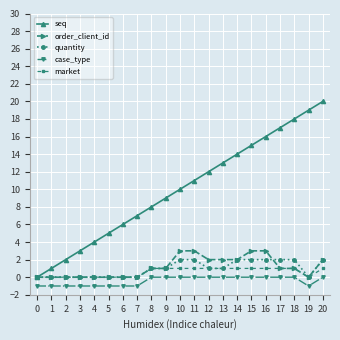

Between 8 and 13, which series saw the biggest shift?

seq